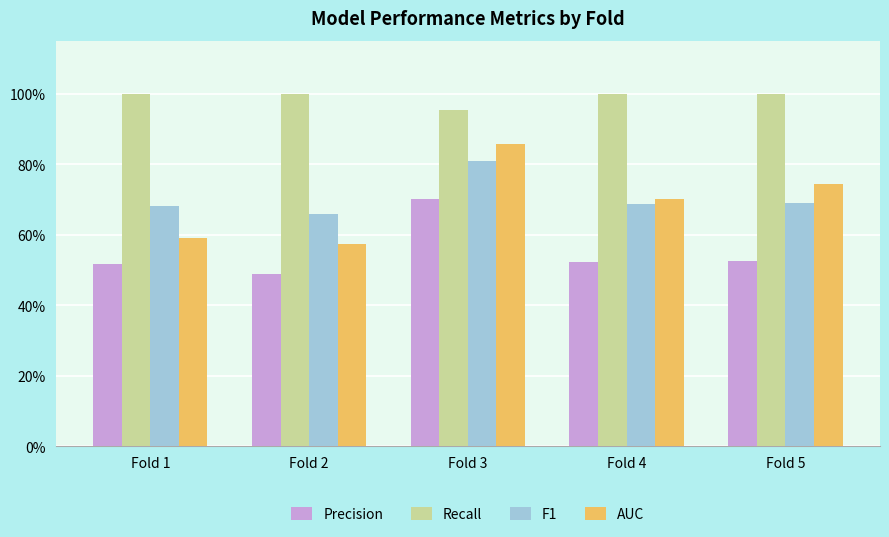

Rank the series at Fold 2 from lowest to highest value.

Precision, AUC, F1, Recall